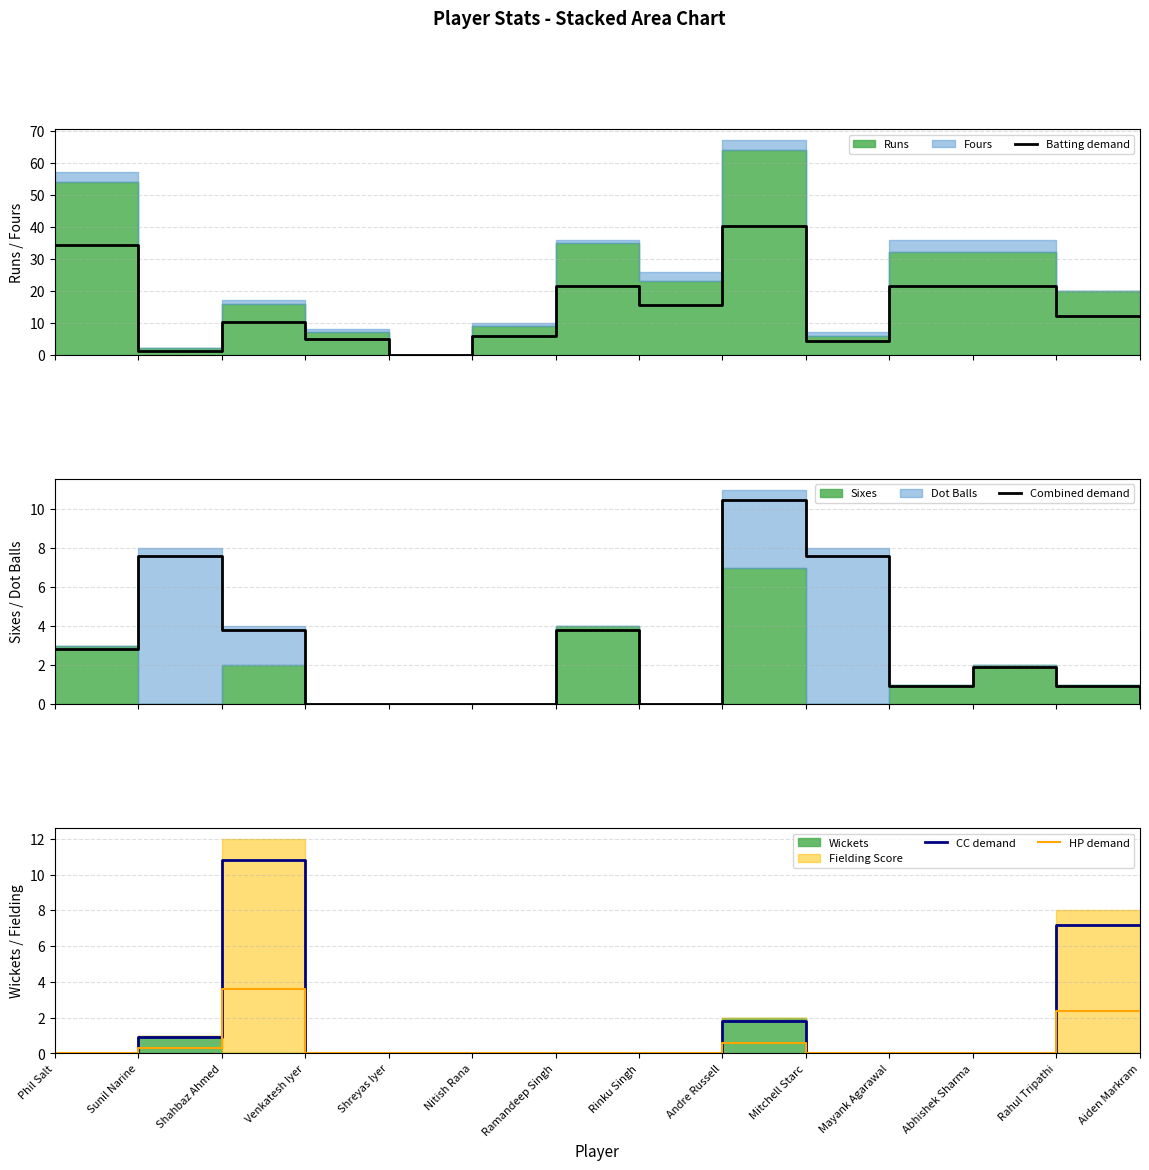

Reading left to right, list all the values displayed in this chart.

Batting demand: 34.2	1.2	10.2	4.8	0.0	6.0	21.6	15.6	40.2	4.2	21.6	21.6	12.0	12.0
Combined demand: 2.8	7.6	3.8	0.0	0.0	0.0	3.8	0.0	10.4	7.6	0.9	1.9	0.9	0.0
CC demand: 0.0	0.9	10.8	0.0	0.0	0.0	0.0	0.0	1.8	0.0	0.0	0.0	7.2	7.2
HP demand: 0.0	0.3	3.6	0.0	0.0	0.0	0.0	0.0	0.6	0.0	0.0	0.0	2.4	2.4